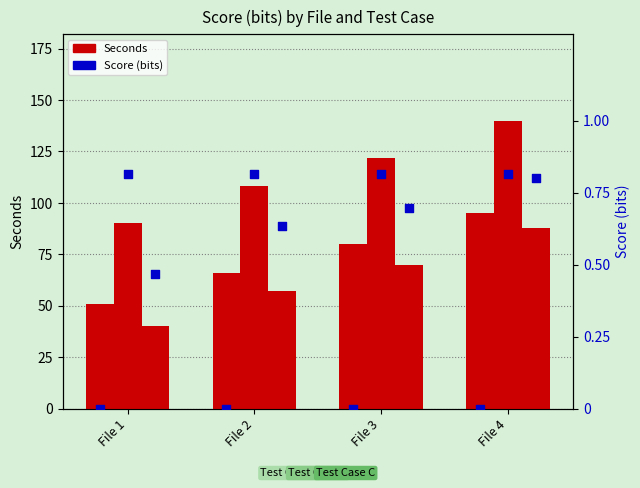

What is the total value across all series at File 2?

232.4